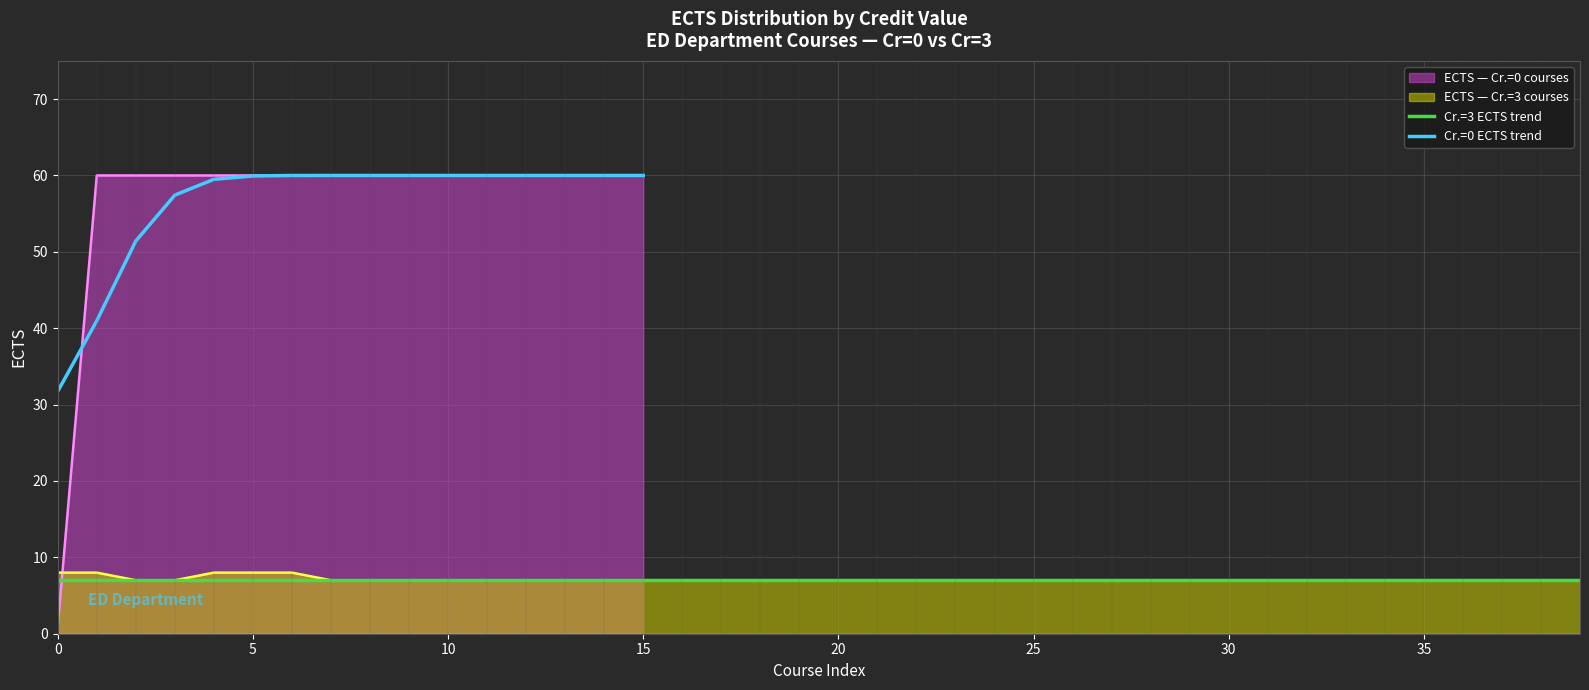

Read the value at 10.

7